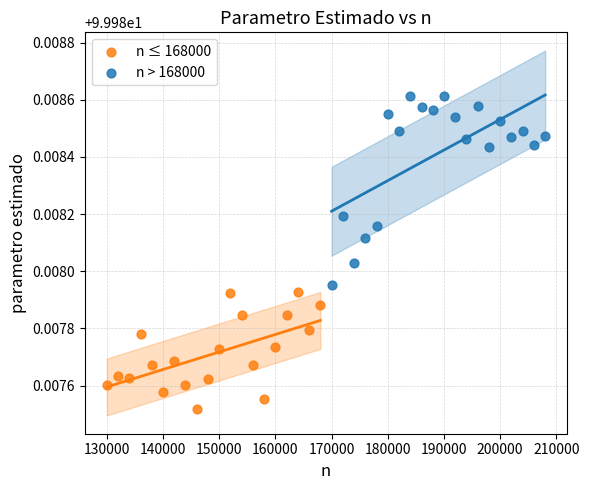

Which series contains the highest Y value?

n > 168000